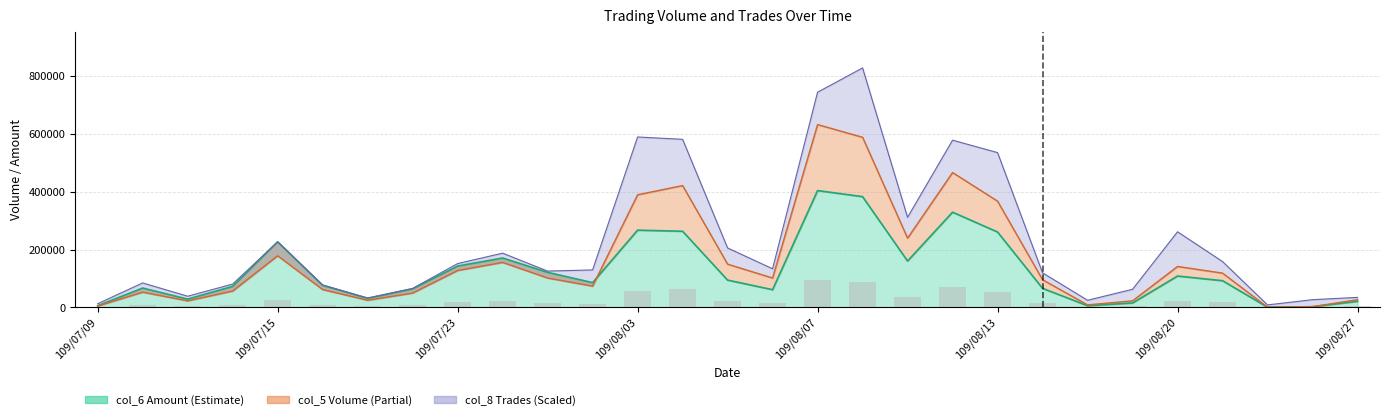

What is the approximate value of col_5_volume at 109/08/20, to the nearest 50?

142000